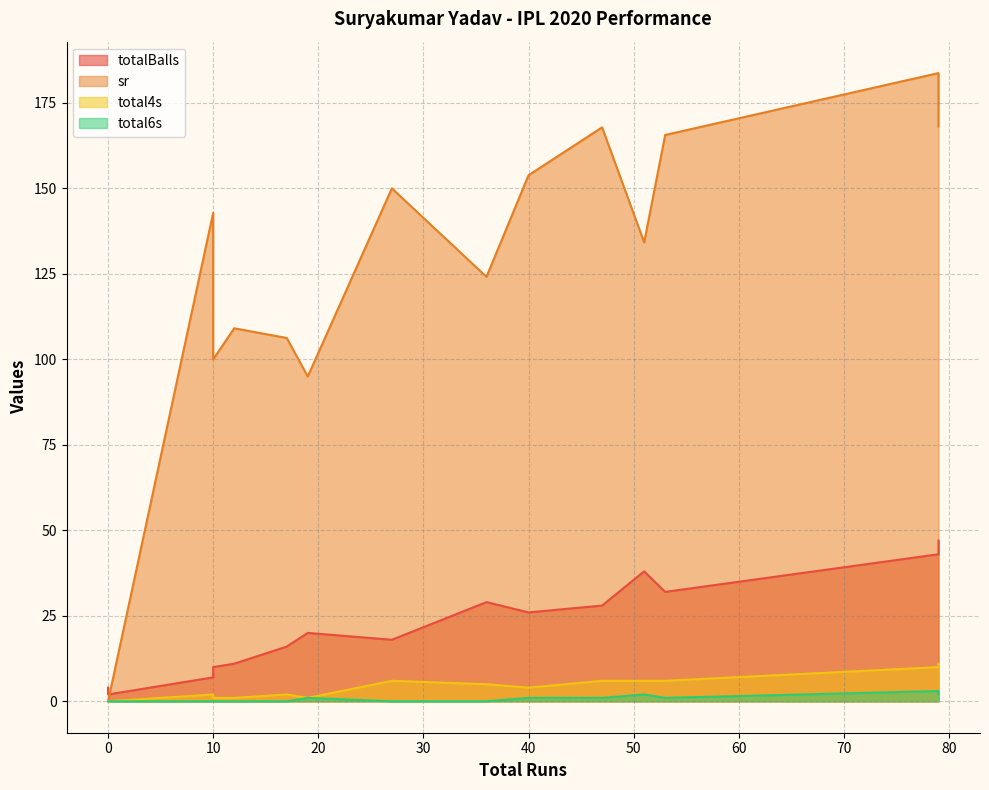

In total6s, how many points are lower than both neighbors (excluding endpoints)?

1